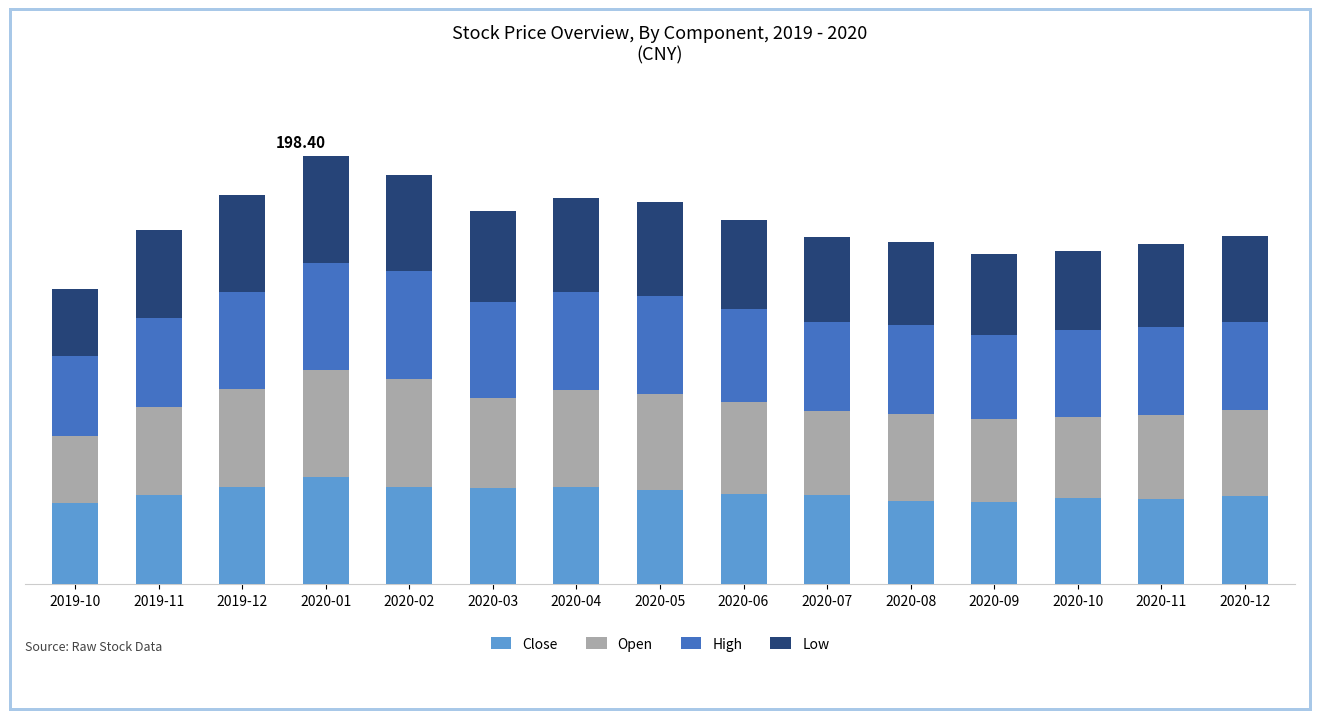

At which category is the sum across all series the highest?

2020-01